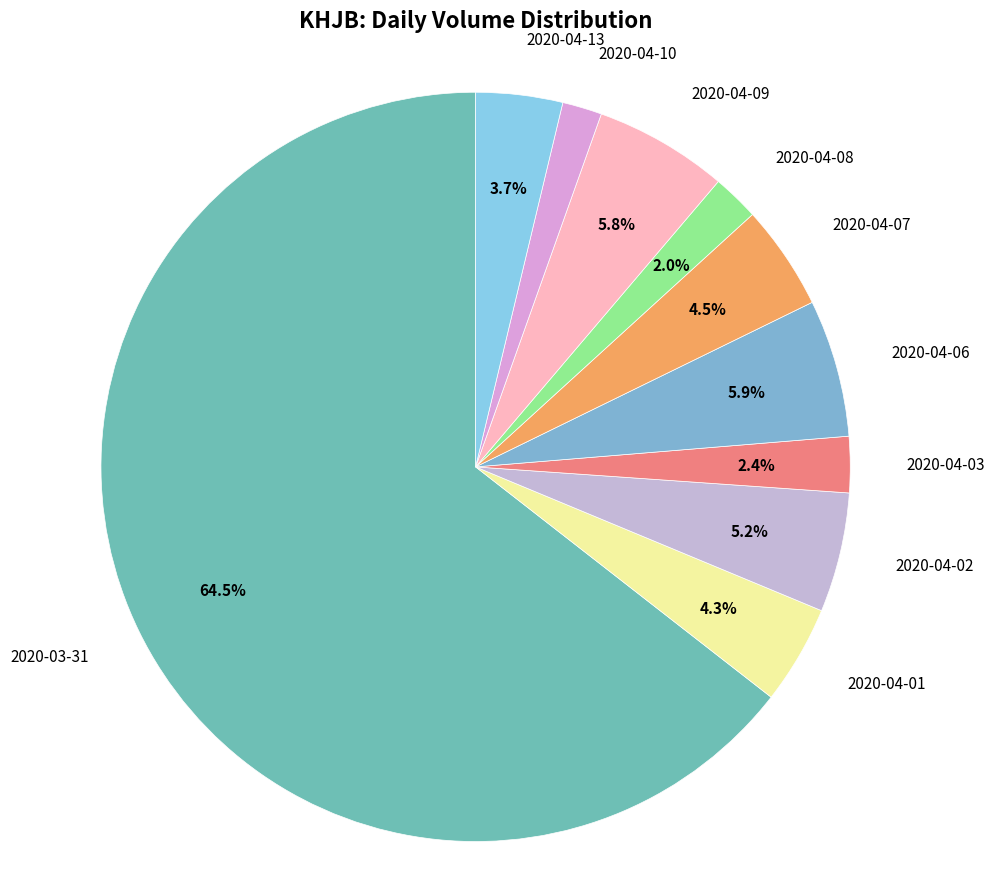

To the nearest percent, what is the difference between the largest and smallest slice percentages?

63%